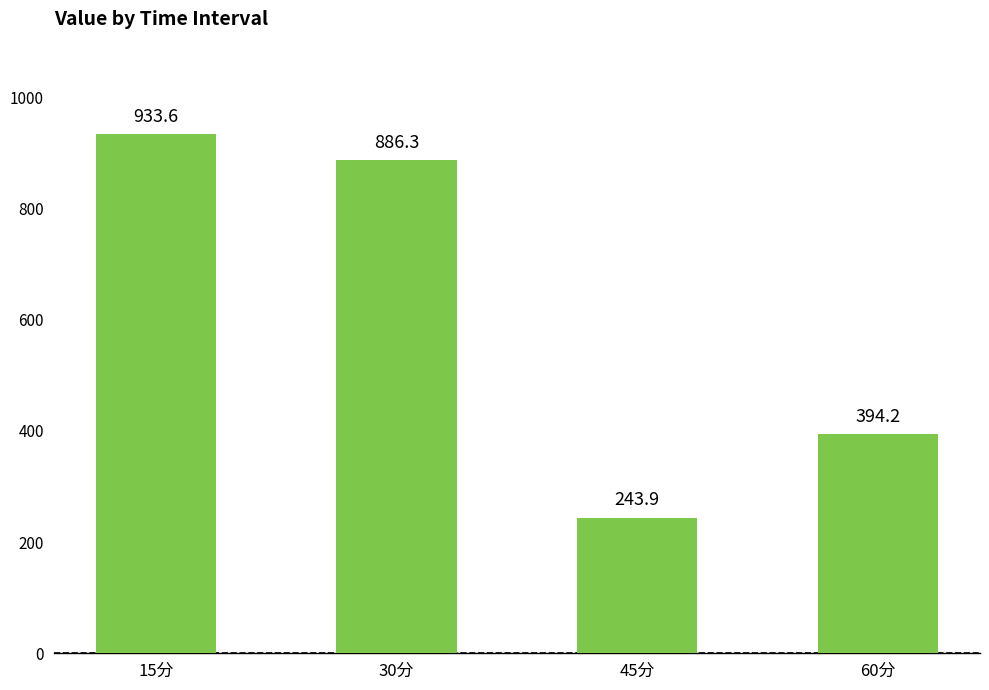

Which category has the lowest value across all series?

45分